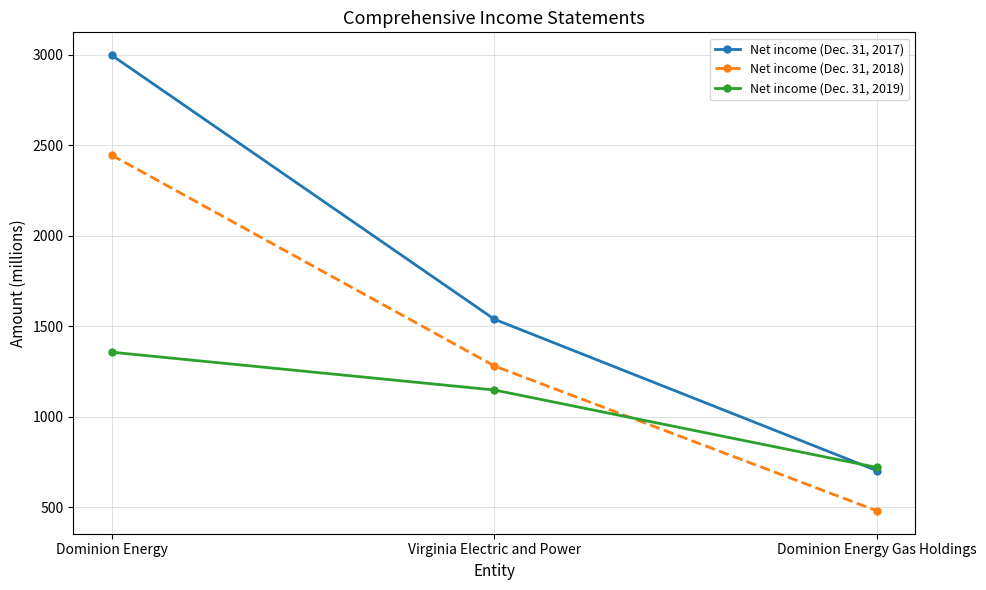

How many lines are shown in the chart?

3